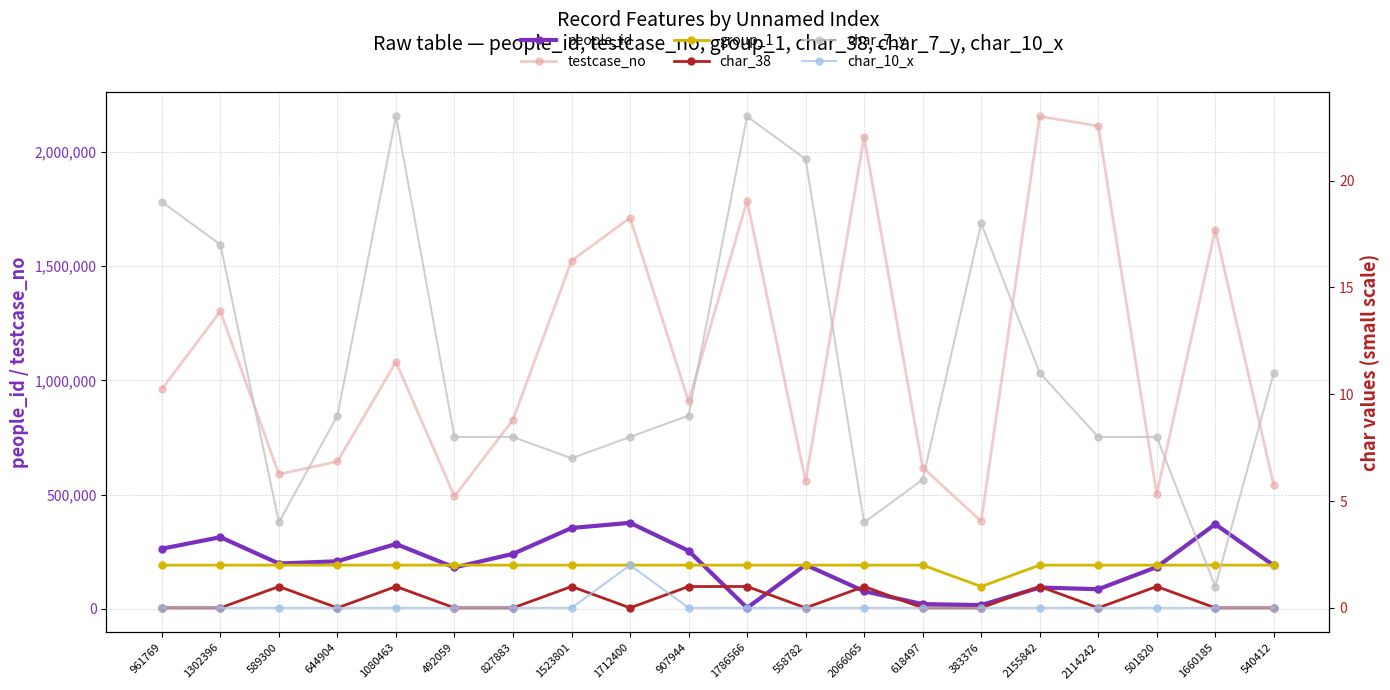

Between 383376 and 1523801, which is larger?

1523801